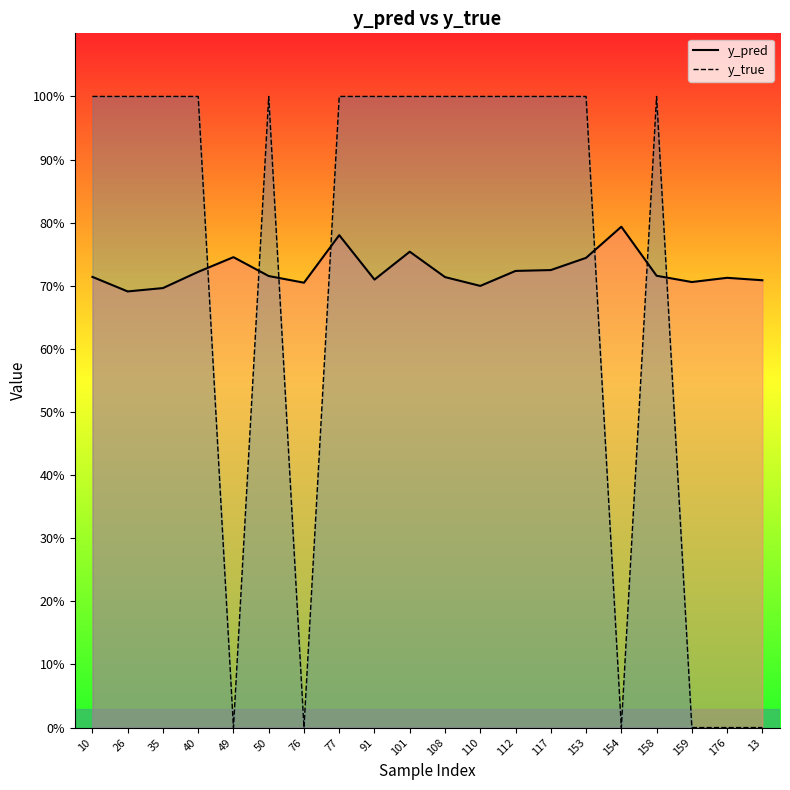

What is the sum of all y_pred values?

14.5